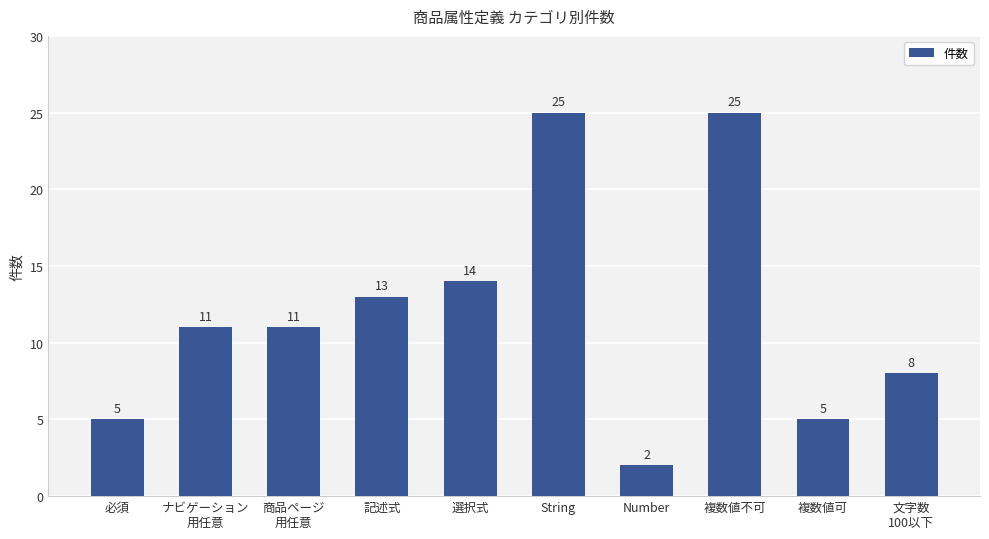

Approximately how many times larger is the value at Number compared to 必須?

0.4